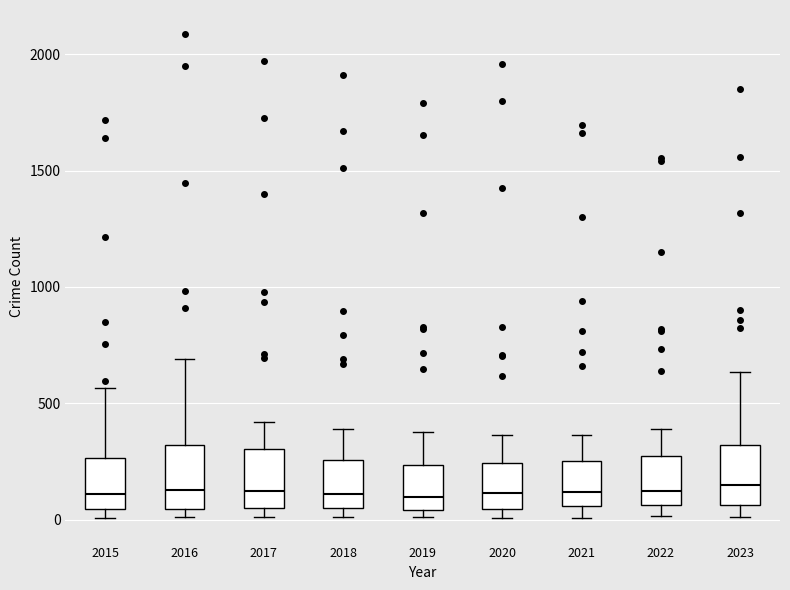

Reading left to right, read every box against the y-axis: the position of its median line, the range the box covers, and the ends of its whiskers. The values are not printed on the chart, so give them approximately, as read against the axis.

2015: median 100, box 50 to 250, whiskers 0 to 550
2016: median 150, box 50 to 300, whiskers 0 to 700
2017: median 100, box 50 to 300, whiskers 0 to 400
2018: median 100, box 50 to 250, whiskers 0 to 400
2019: median 100, box 50 to 250, whiskers 0 to 400
2020: median 100, box 50 to 250, whiskers 0 to 350
2021: median 100, box 50 to 250, whiskers 0 to 350
2022: median 100, box 50 to 250, whiskers 0 to 400
2023: median 150, box 50 to 300, whiskers 0 to 650